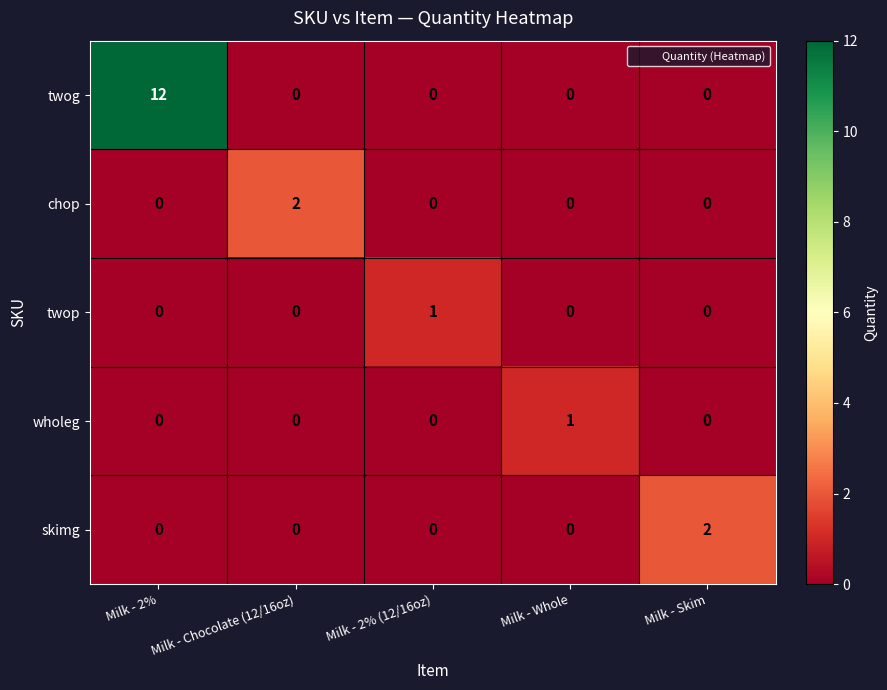

Between Milk - Chocolate (12/16oz) and Milk - 2% (12/16oz), which series saw the biggest shift?

chop